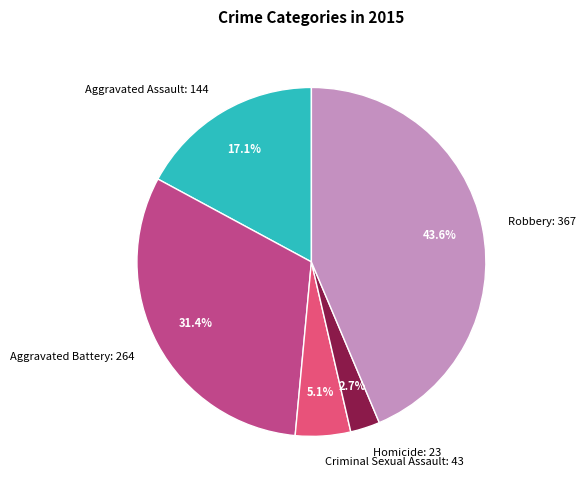

Which has a higher value, Aggravated Assault: 144 or Criminal Sexual Assault: 43?

Aggravated Assault: 144